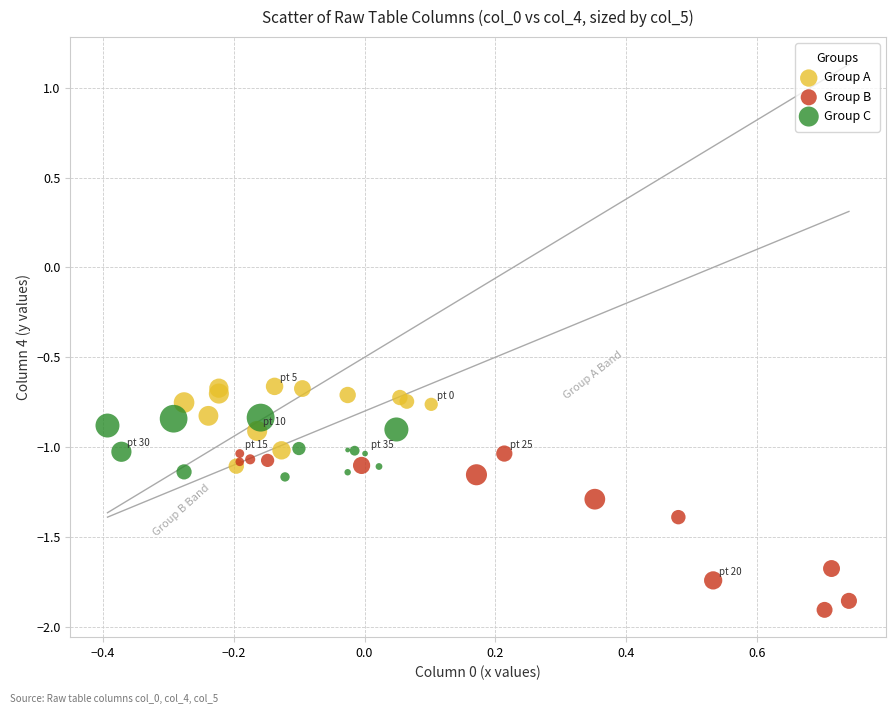

Which series has the largest Y range (max minus min)?

Group B